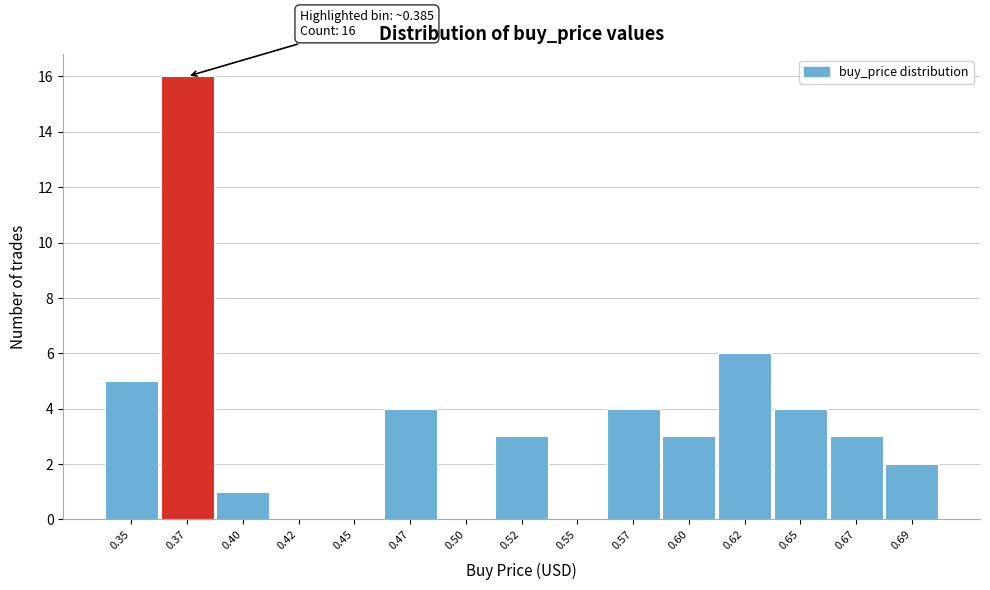

Reading left to right, transcribe all the data shown in this chart.

0.35=5	0.37=16	0.40=1	0.42=0	0.45=0	0.47=4	0.50=0	0.52=3	0.55=0	0.57=4	0.60=3	0.62=6	0.65=4	0.67=3	0.69=2